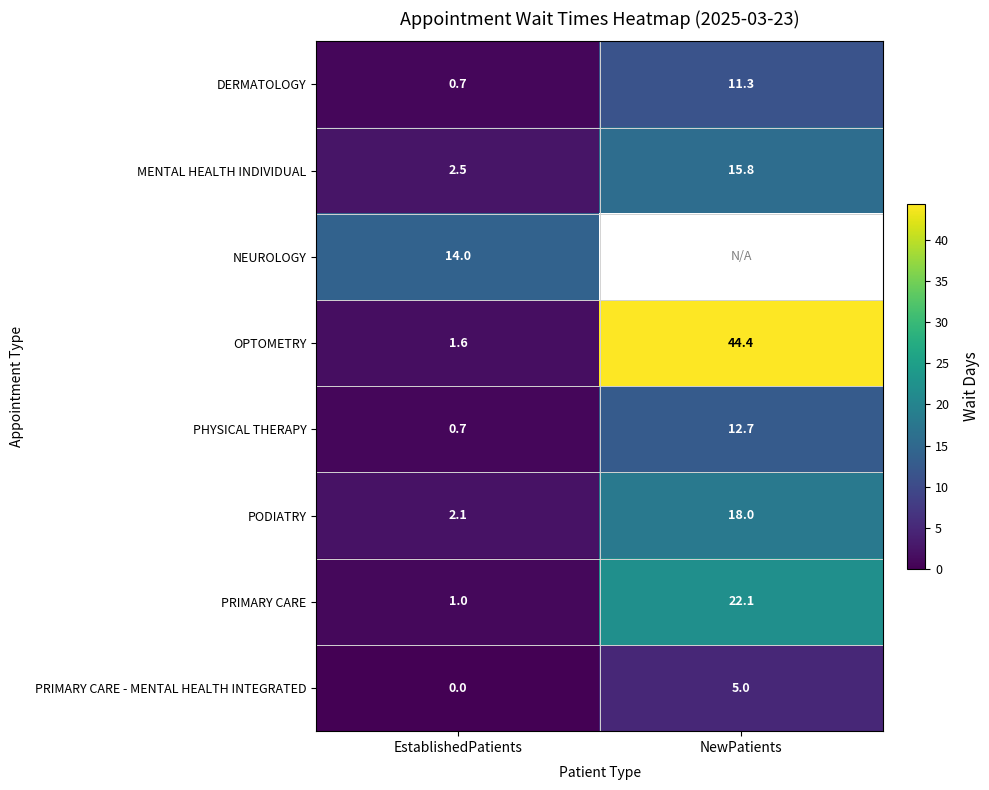

Which category has the highest value in the MENTAL HEALTH INDIVIDUAL series?

NewPatients